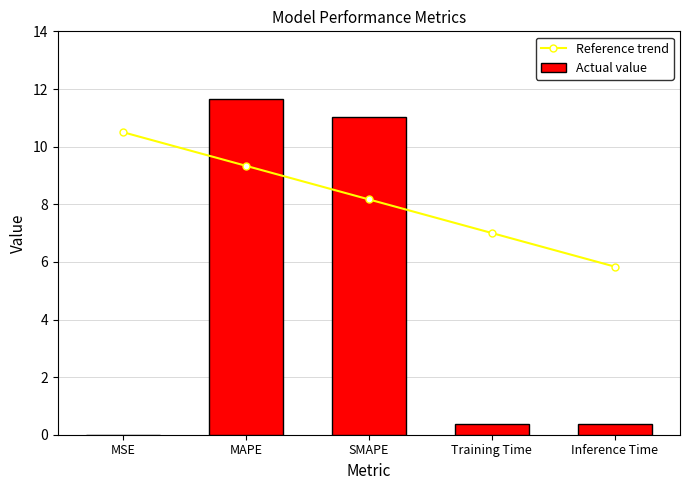

Which has a higher value, SMAPE or Inference Time?

SMAPE